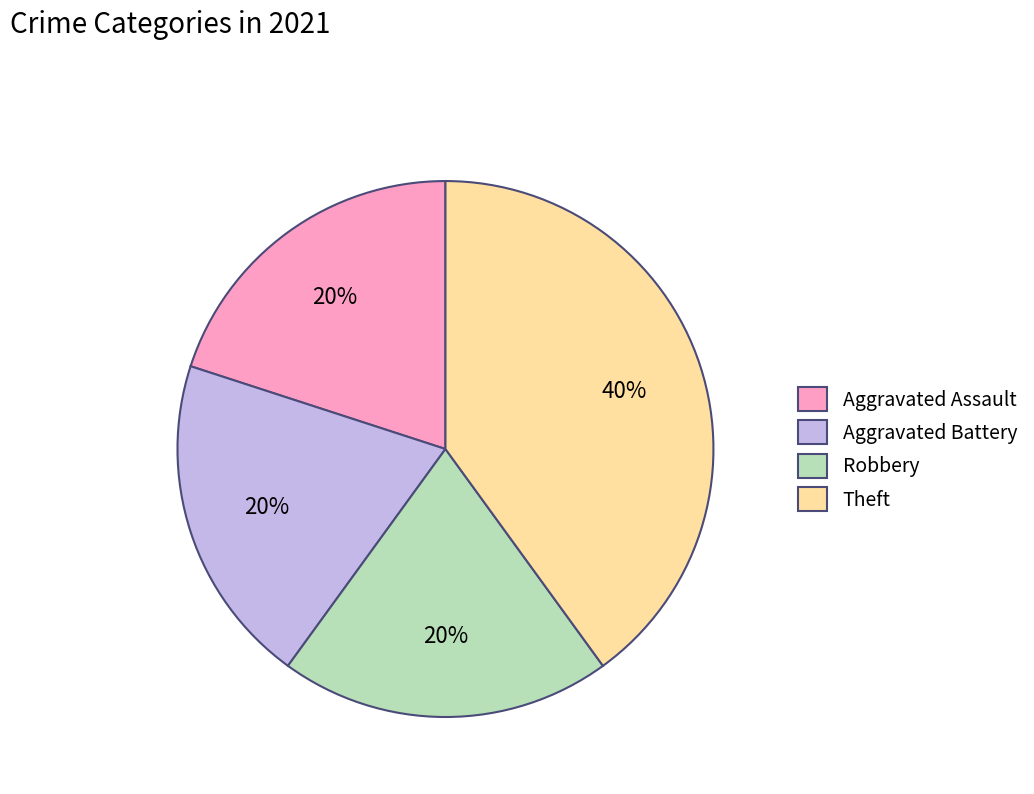

How many segments does this pie chart have?

4